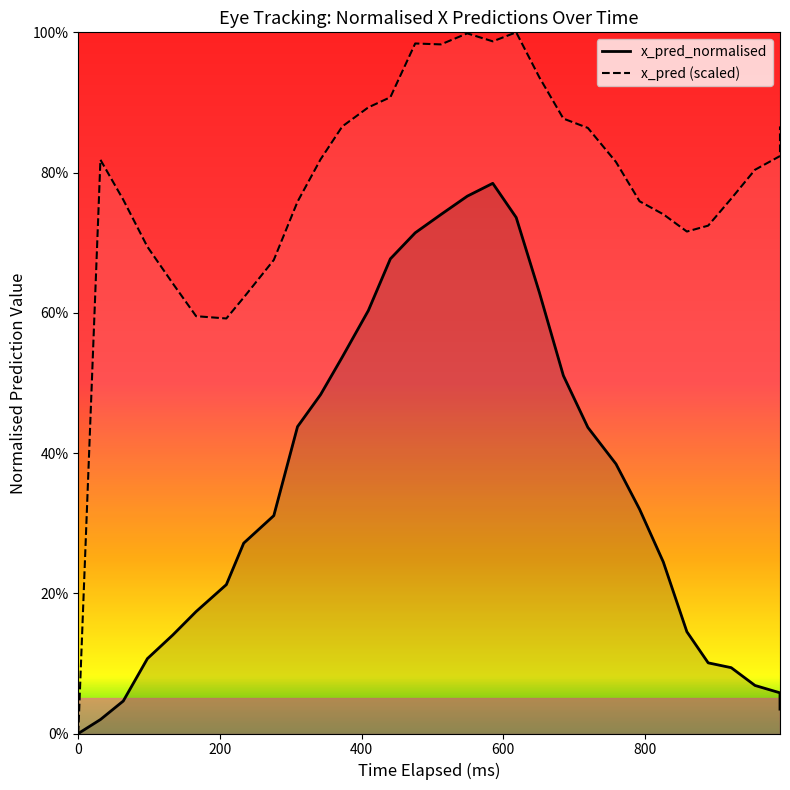

Reading right to left, what are all the values shown in this chart?

0.0	0.1	0.1	0.1	0.1	0.1	0.2	0.3	0.4	0.4	0.5	0.6	0.7	0.8	0.8	0.7	0.7	0.7	0.6	0.5	0.5	0.4	0.3	0.3	0.2	0.2	0.1	0.1	0.0	0.0	0.0